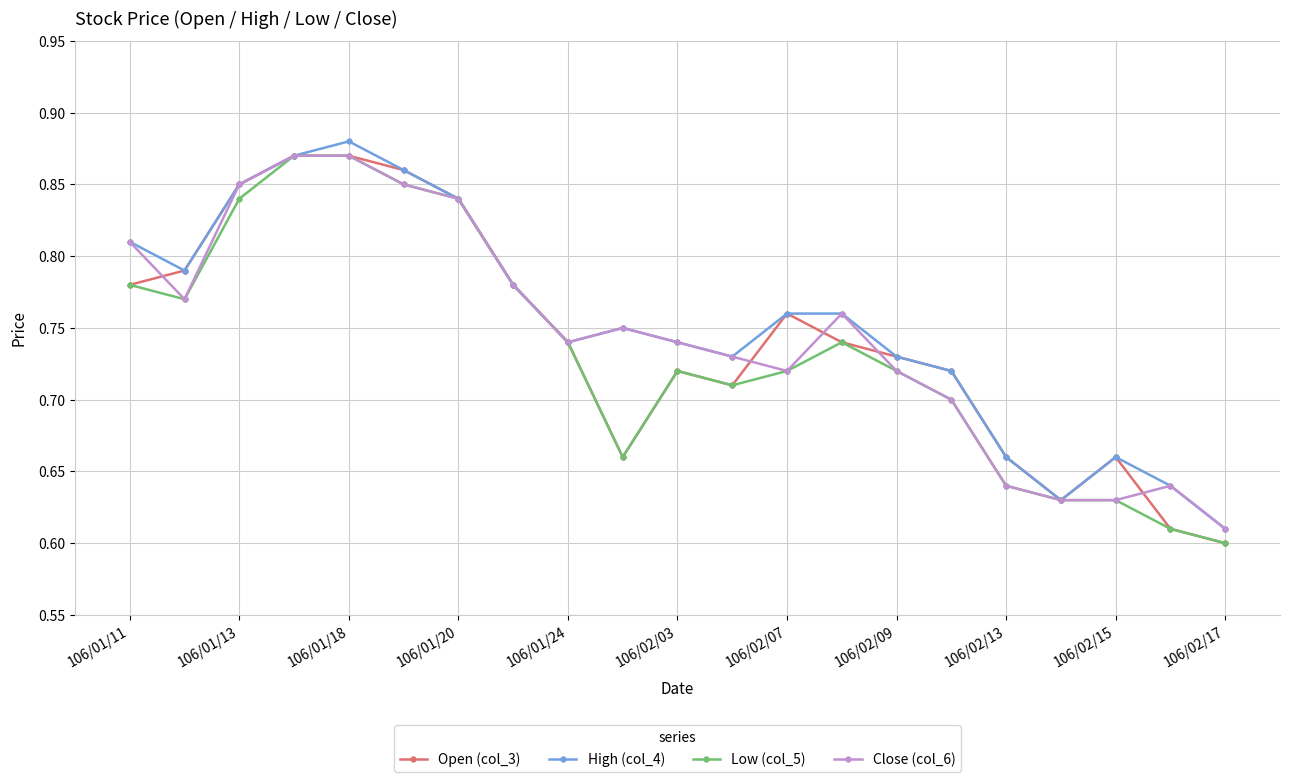

True or false: Open (col_3) has more than 1 points higher than both neighbors.

True